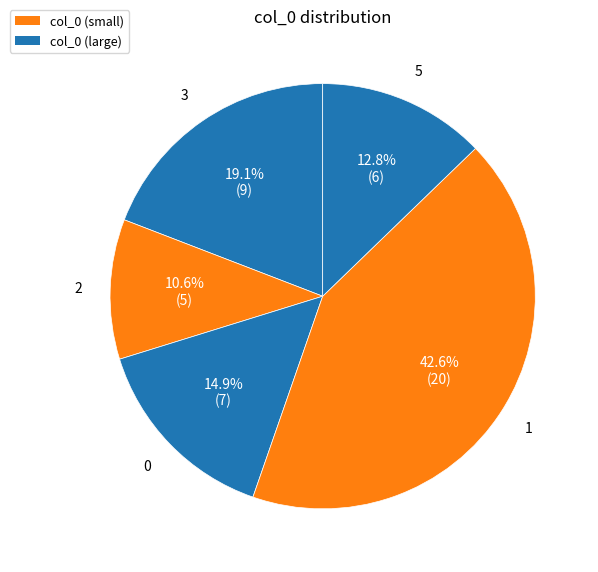

Count the number of slices in the pie.

5